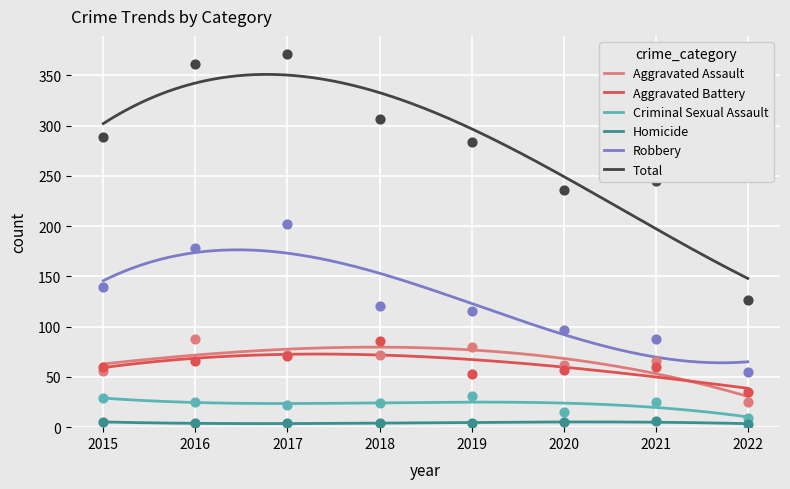

At how many categories does at least one series exceed 91?

8